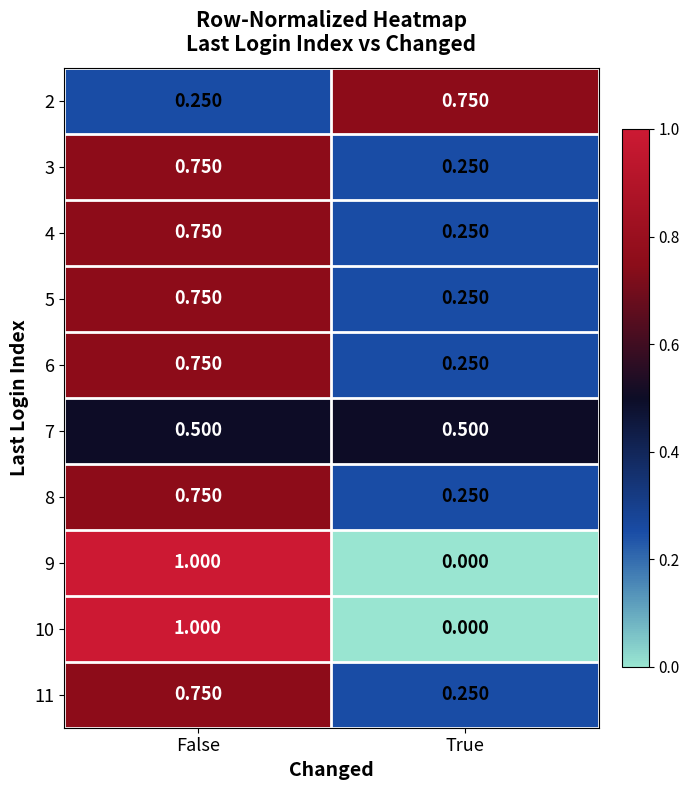

At how many categories does at least one series exceed 0?

2